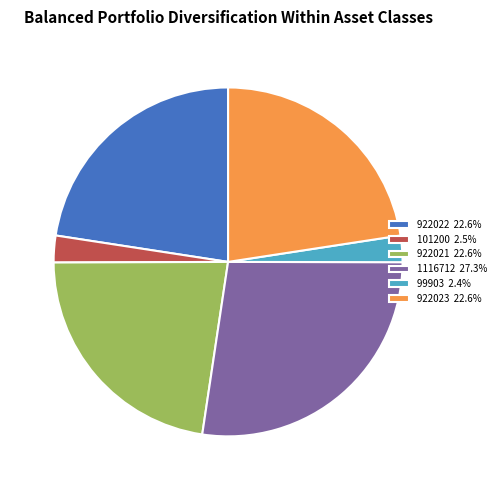

True or false: 922021 accounts for 31% of the total.

False